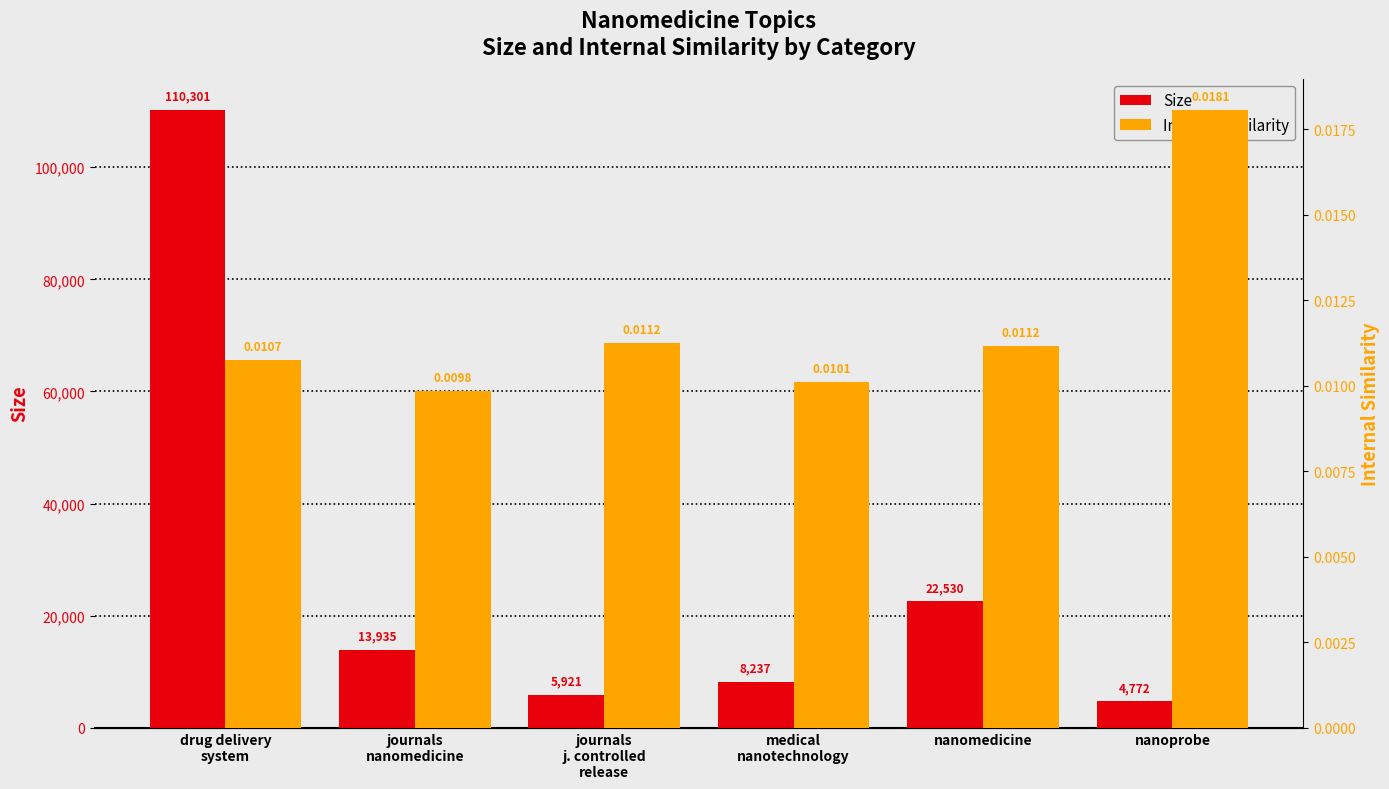

Rank the series at journals
nanomedicine from highest to lowest value.

Size, Internal similarity